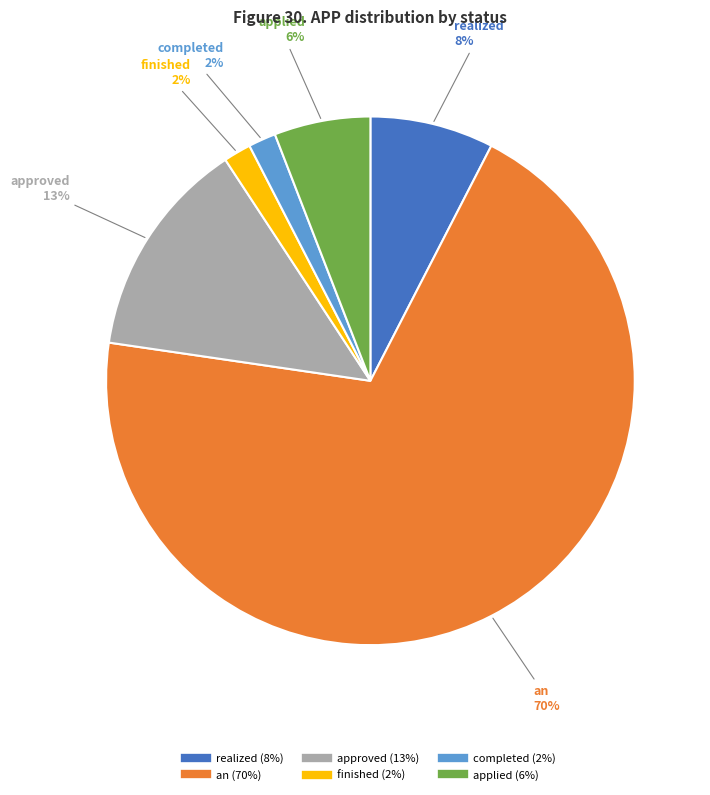

What is the largest slice in the pie chart?

an